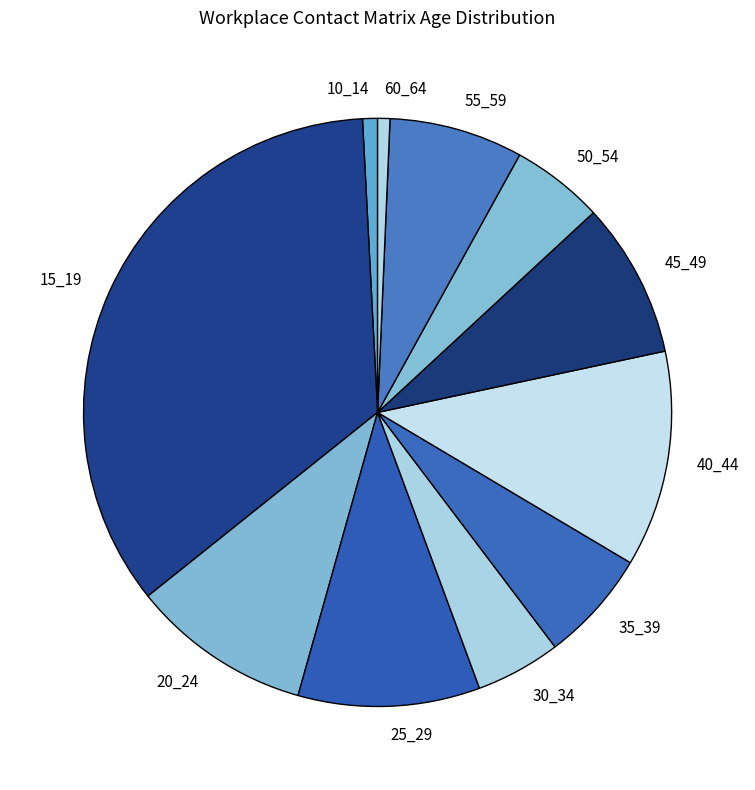

Is it true that 10_14 is 1% of the pie?

True